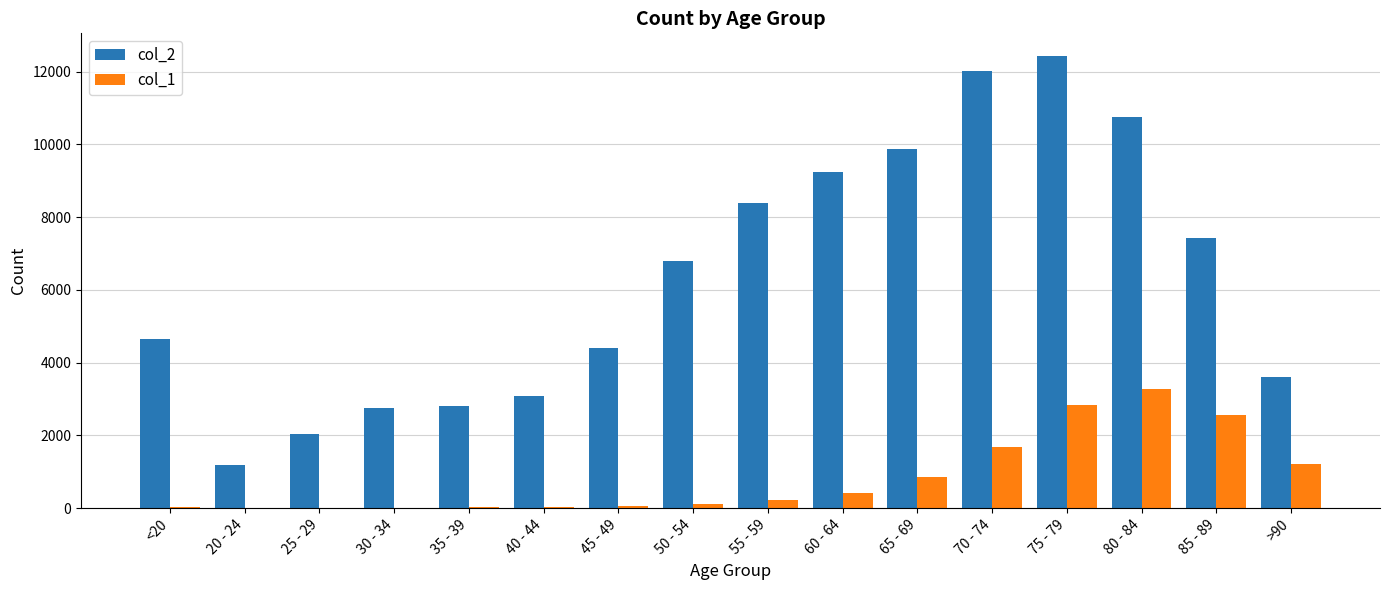

What is the sum of the col_1 values at 75 - 79 and 70 - 74?

4538